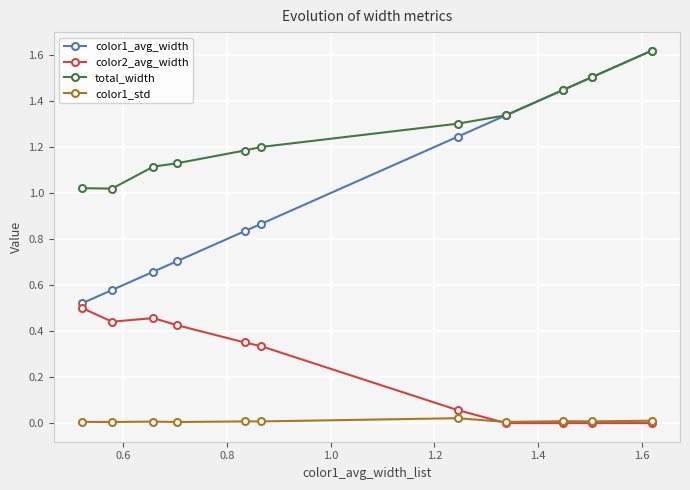

How many lines are shown in the chart?

4